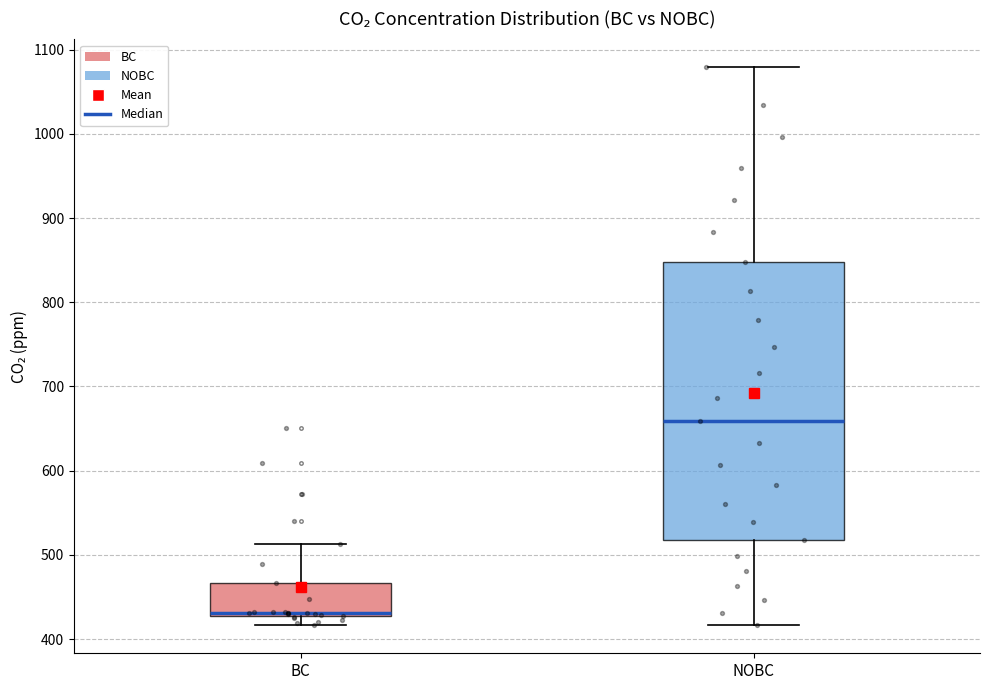

Where is the upper edge of the box for BC on the y-axis? The values are not printed on the chart, so give them approximately, as read against the axis.

470